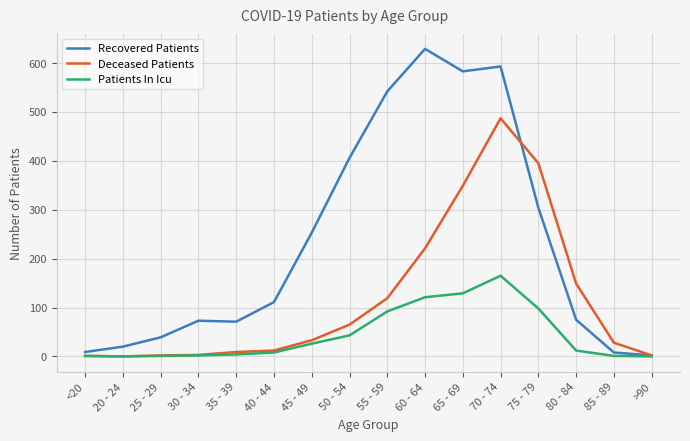

What position from the left is 20 - 24?

2